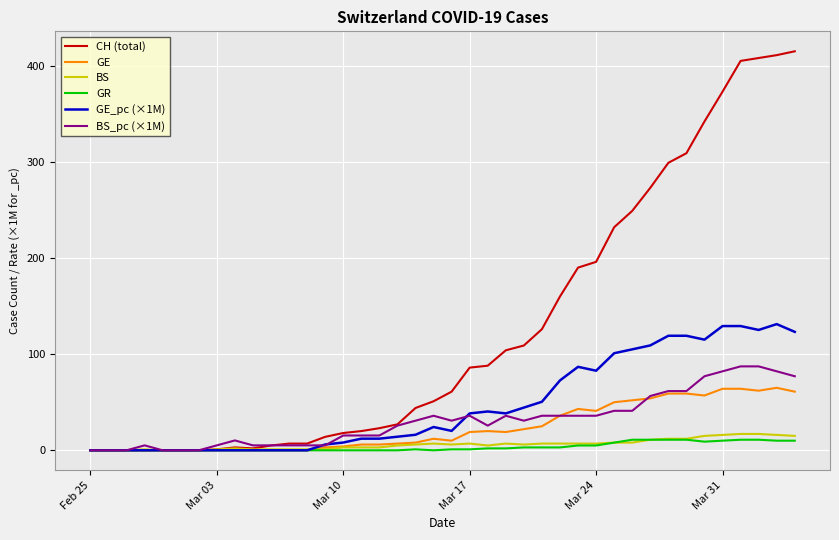

True or false: GE has more than 1 interior local peaks.

True